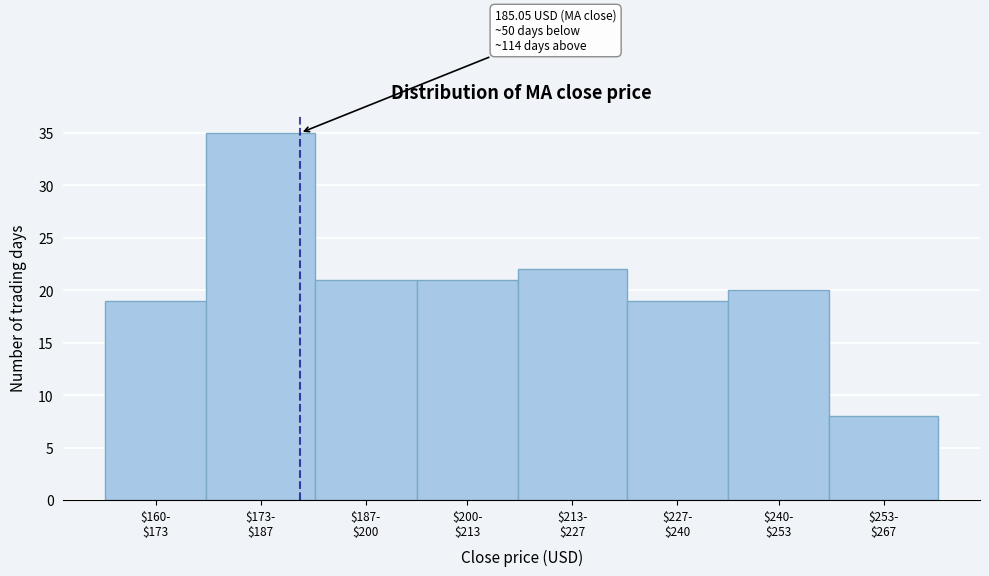

Reading left to right, list all the values displayed in this chart.

19	35	21	21	22	19	20	8